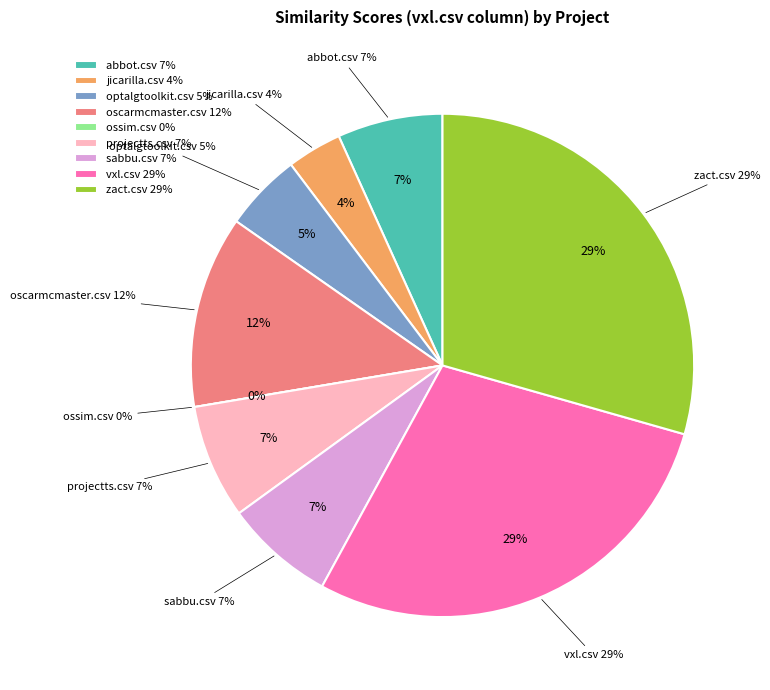

What is the change in value from optalgtoolkit.csv to sabbu.csv?

+0.1